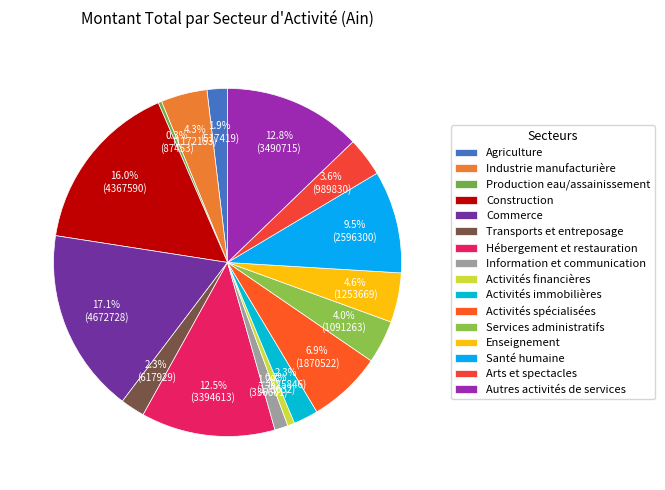

What is the total percentage of Activités spécialisées and Activités immobilières?

9.2%